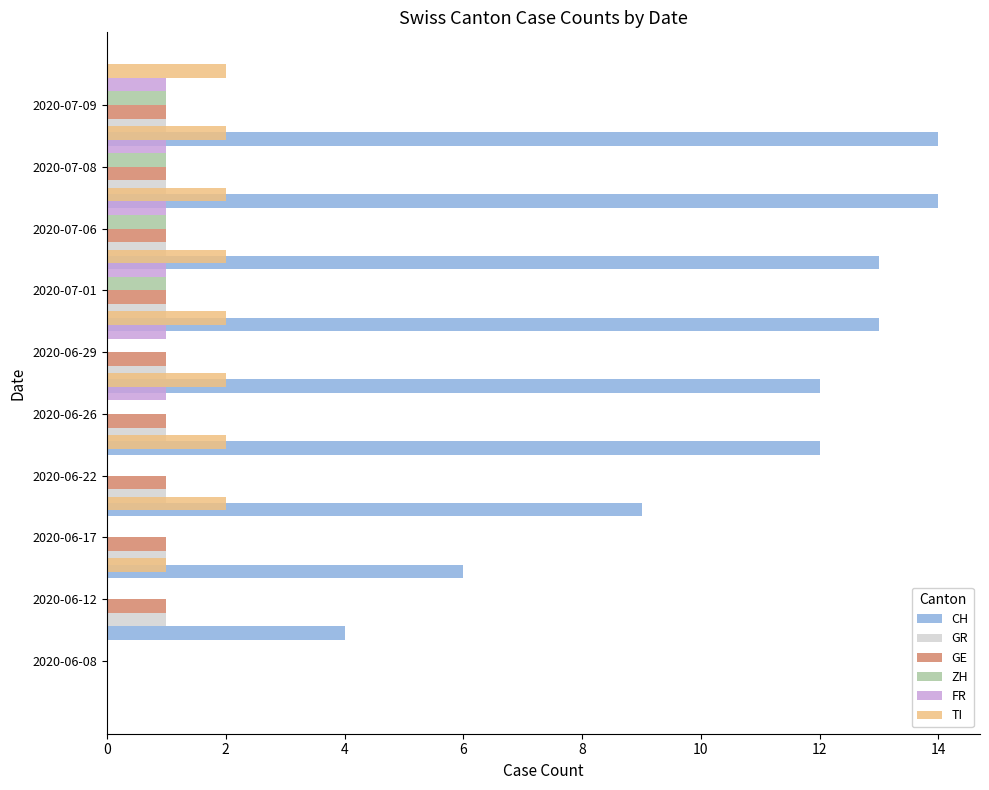

How many categories are shown in the chart?

10